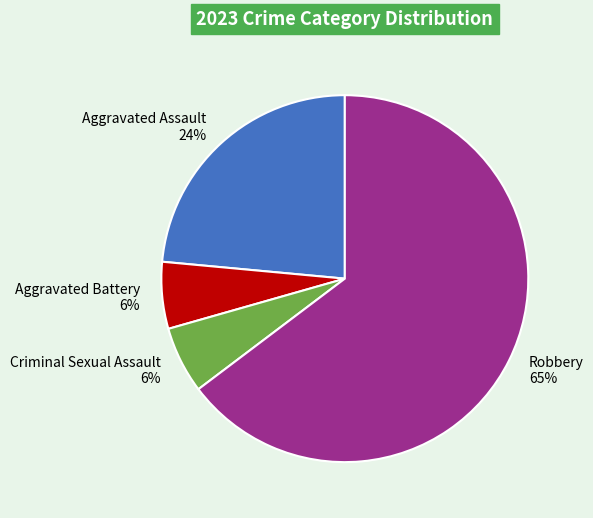

Does Robbery account for over 50% of the chart?

Yes